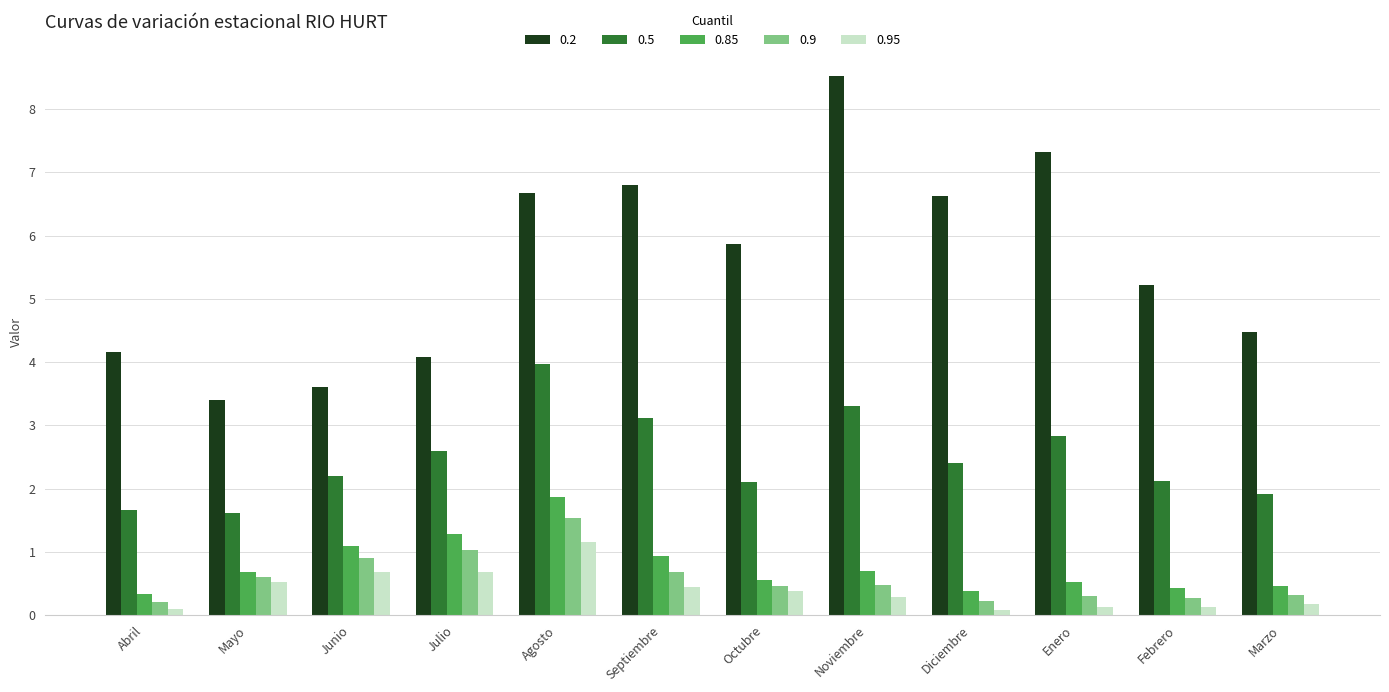

What is the difference between the maximum and minimum values in the 0.95 series?

1.1